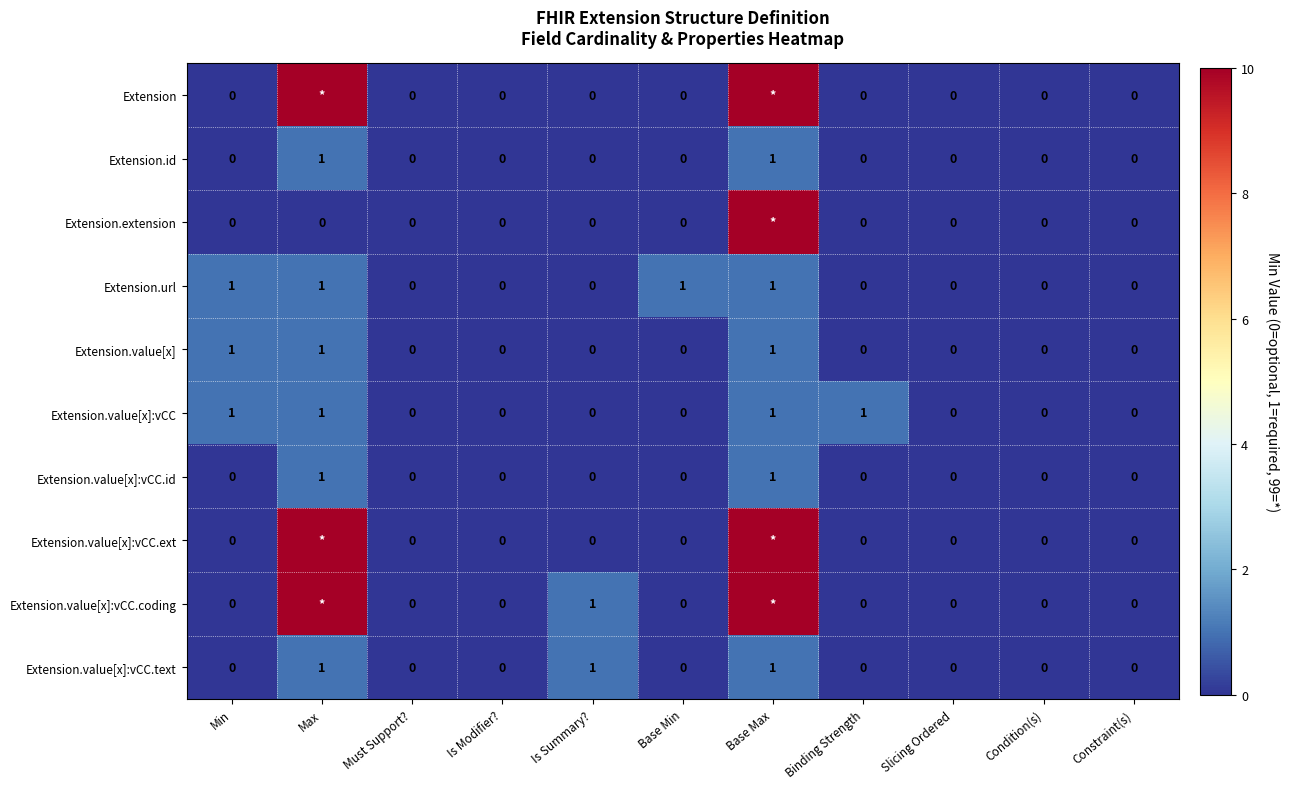

How many positive values does the Extension.value[x]:vCC.text series have?

3